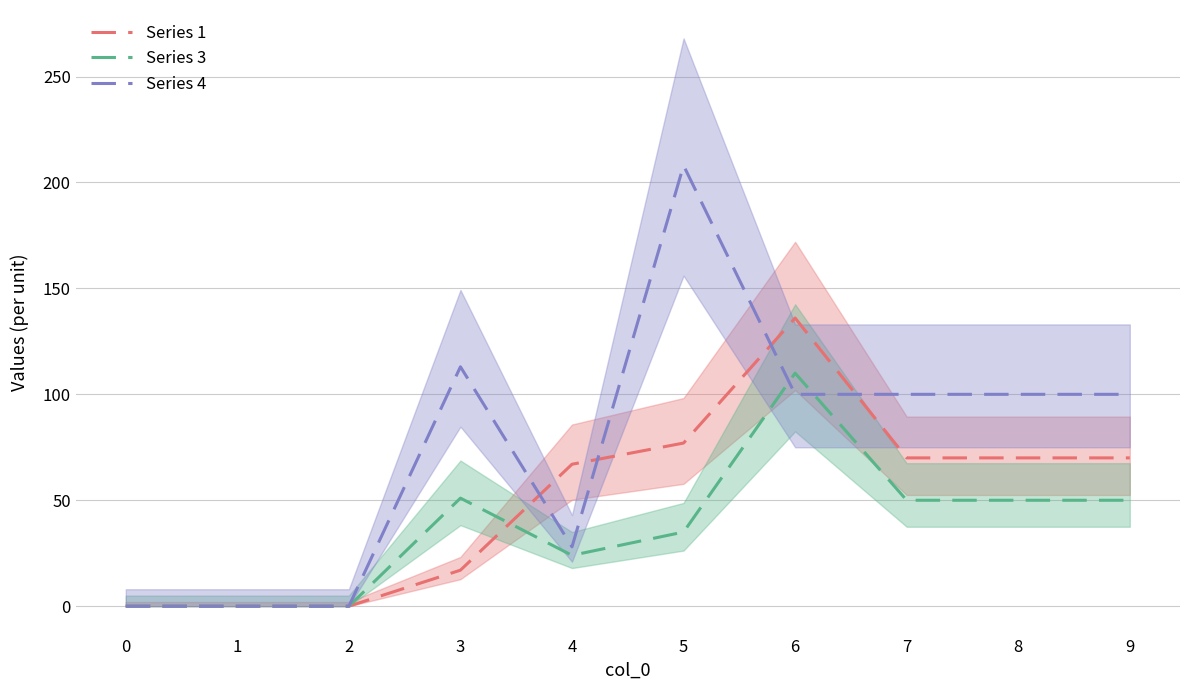

How many lines are shown in the chart?

3